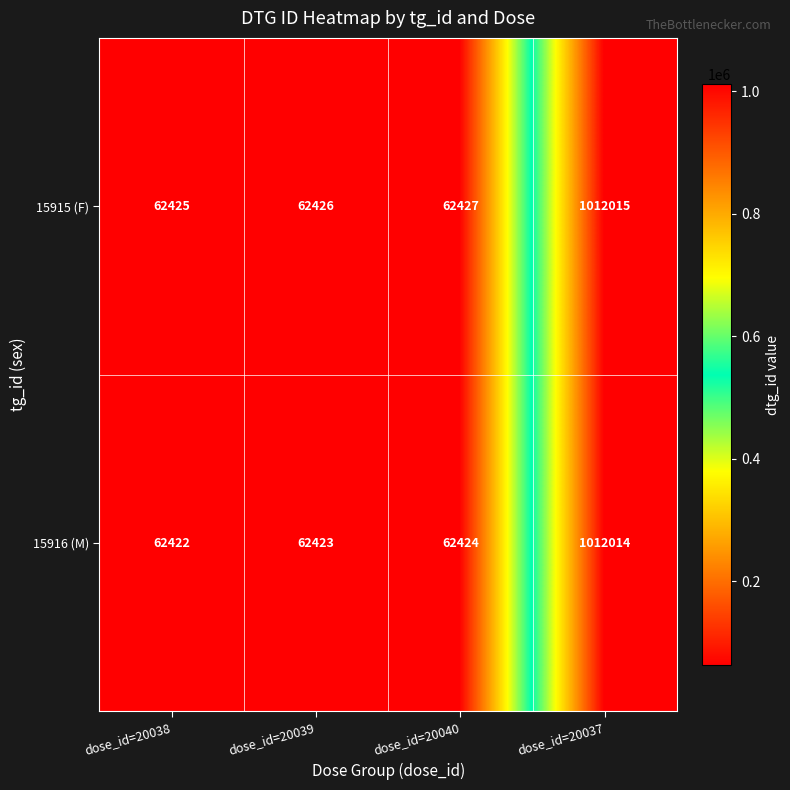

Is the value of 15915 (F) at dose_id=20040 greater than the value of 15916 (M) at dose_id=20038?

Yes